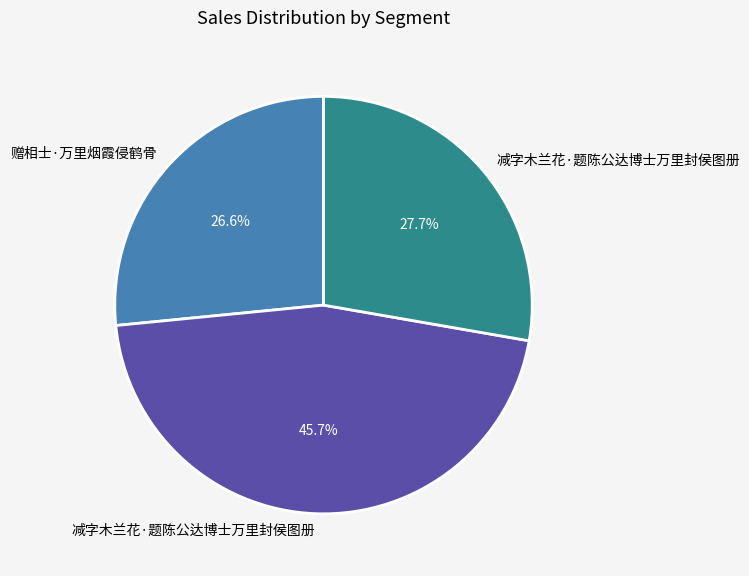

Is there any slice that represents more than half of the pie?

No